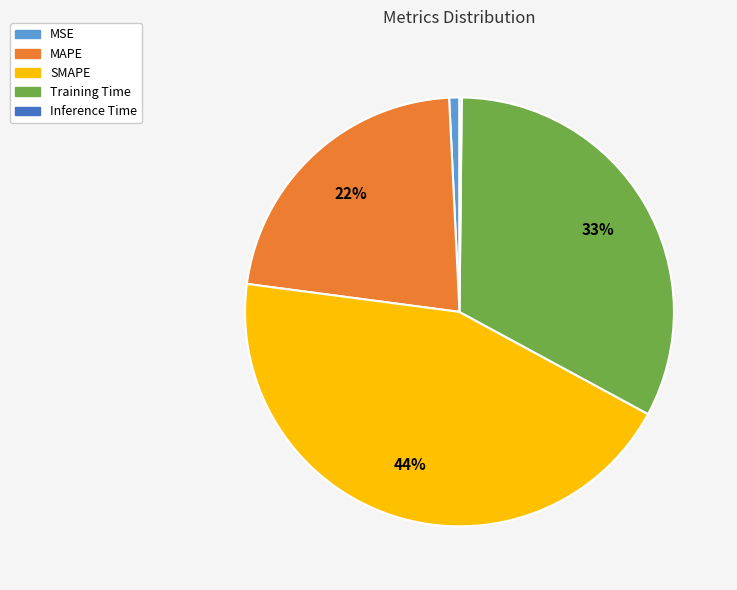

True or false: SMAPE accounts for 52% of the total.

False